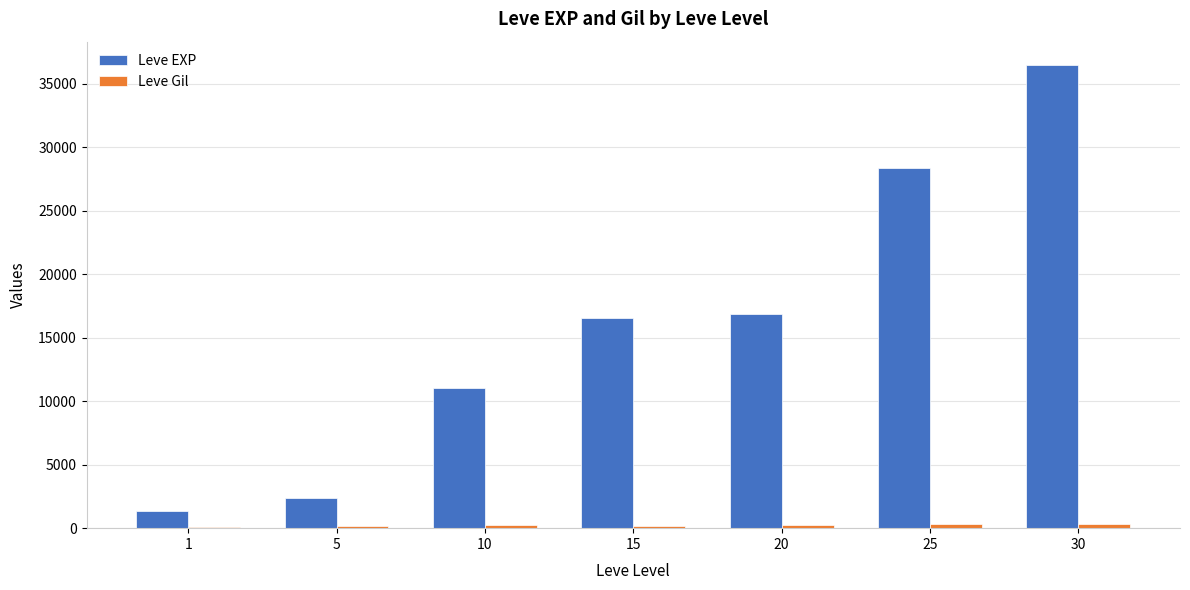

What is the maximum value for Leve EXP?

36492.5